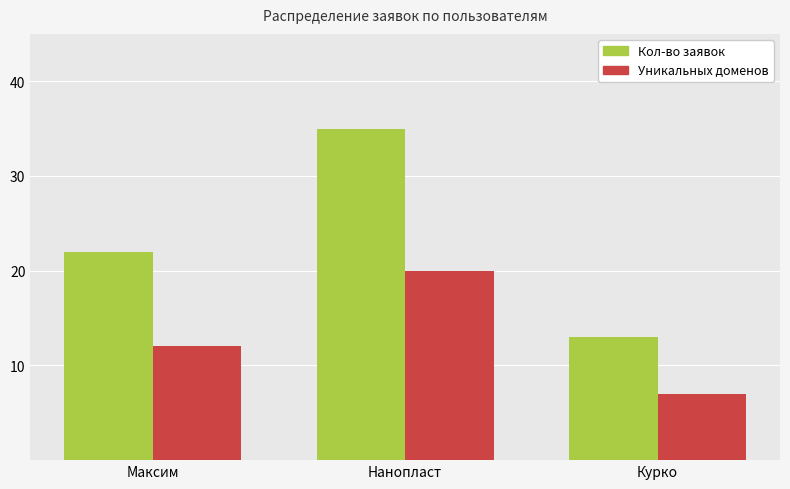

Reading left to right, transcribe all the data shown in this chart.

Кол-во заявок: 22	35	13
Уникальных доменов: 12	20	7